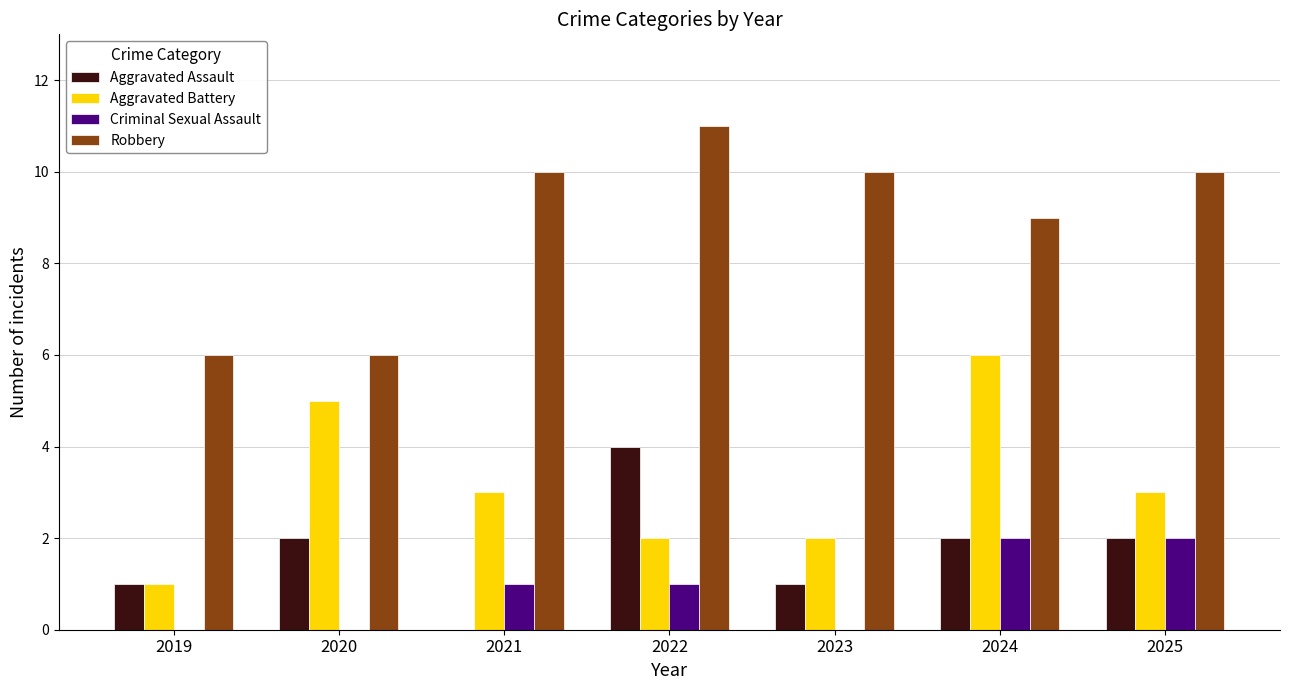

What is the sum of the Criminal Sexual Assault values at 2024 and 2019?

2